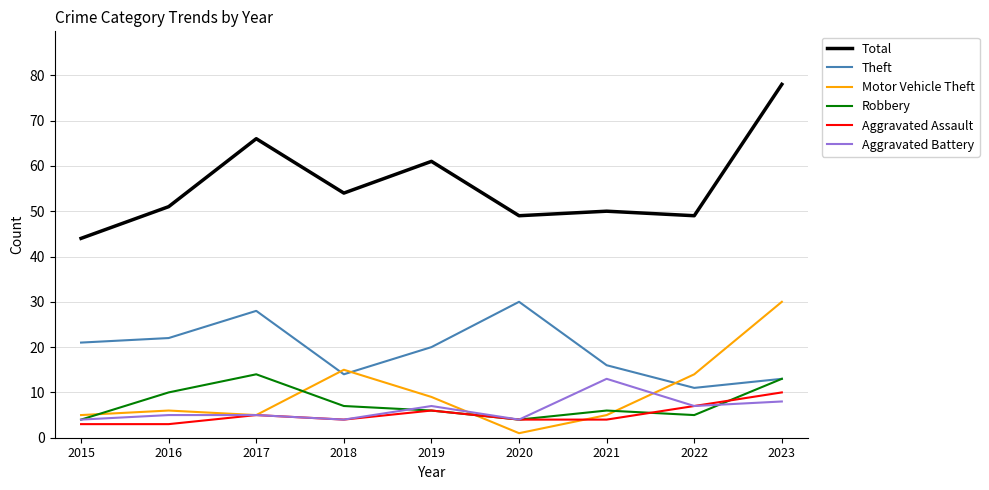

What is the difference between the second highest and minimum values in the Aggravated Battery series?

4